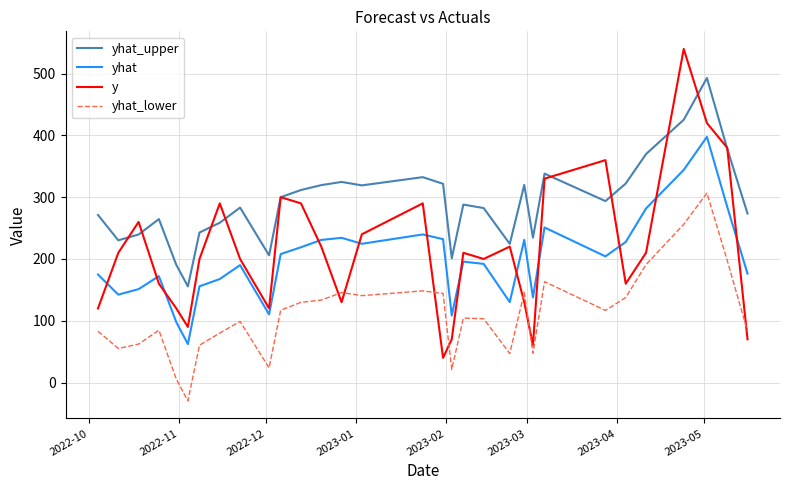

How many values in the yhat_lower series exceed 104?

16